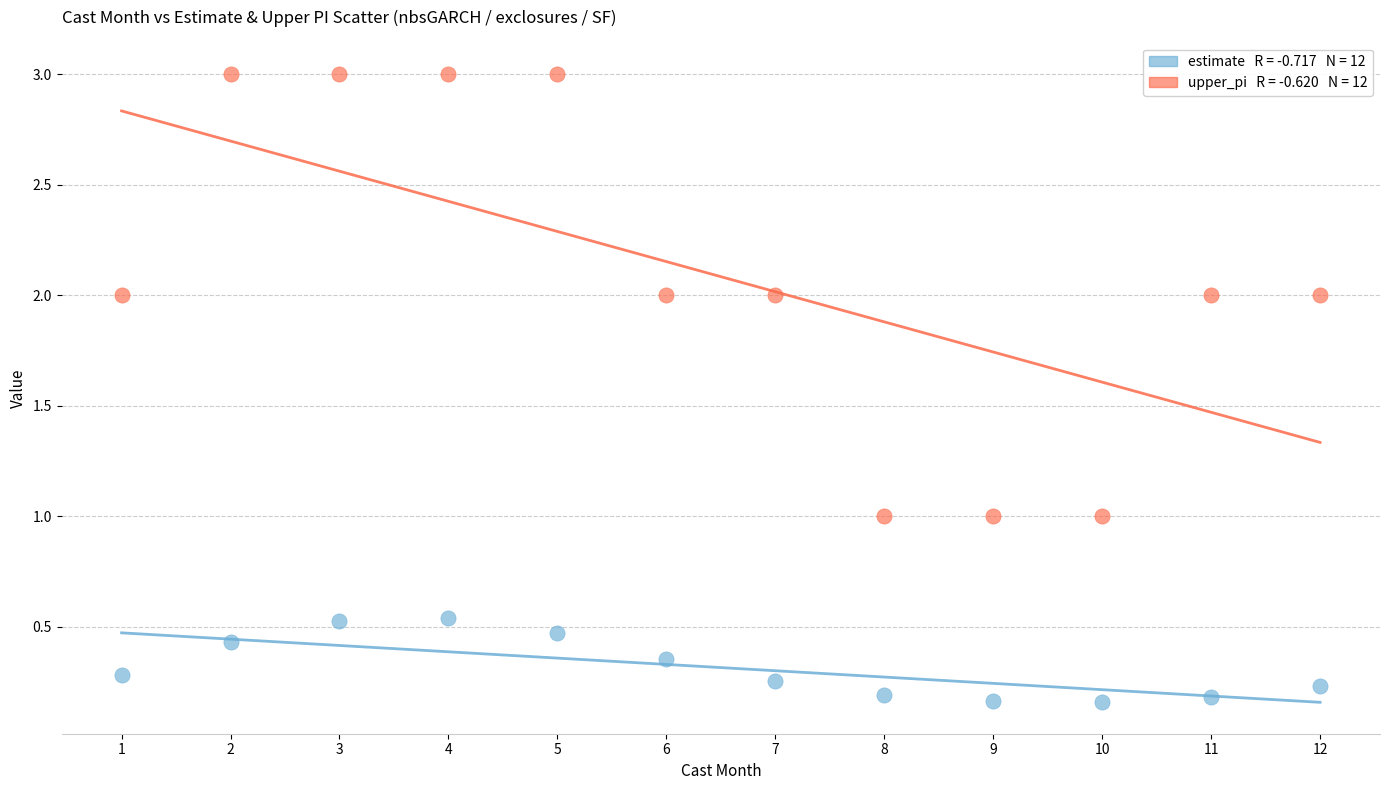

Across all data points, what is the range of X values (max minus min)?

11.0